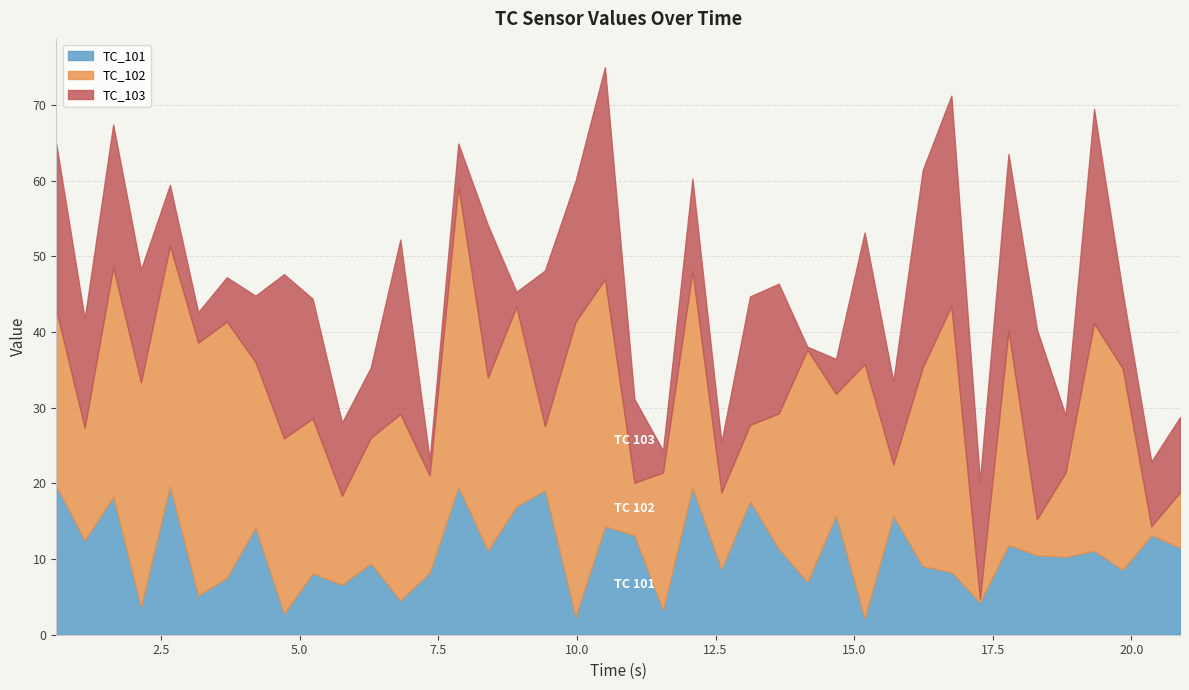

True or false: TC_103 and TC_101 intersect in this chart.

True